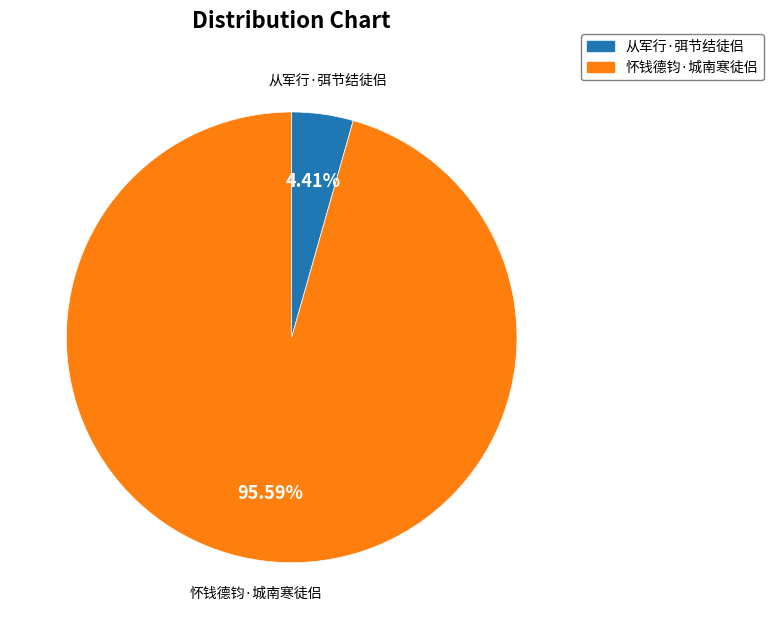

Which has a higher value, 从军行·弭节结徒侣 or 怀钱德钧·城南寒徒侣?

怀钱德钧·城南寒徒侣